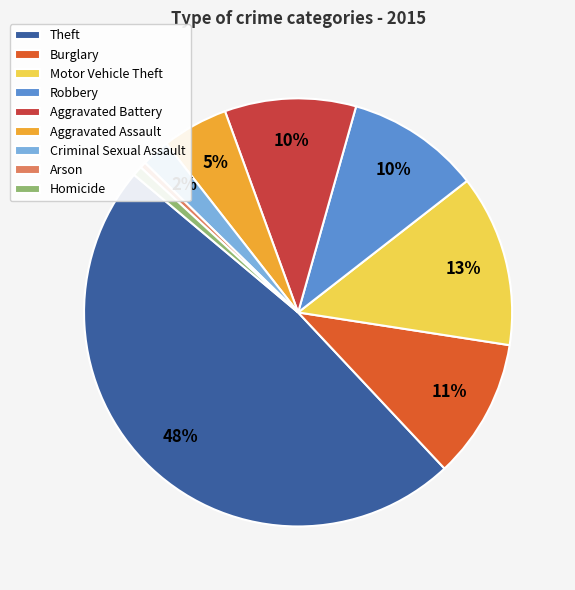

To the nearest percent, what portion does Aggravated Battery represent?

10%